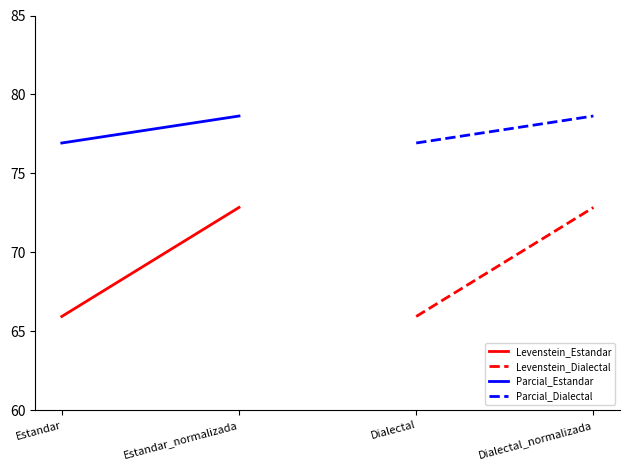

Is the value of Parcial_Estandar at Estandar_normalizada greater than the value of Parcial_Dialectal at Estandar?

Yes